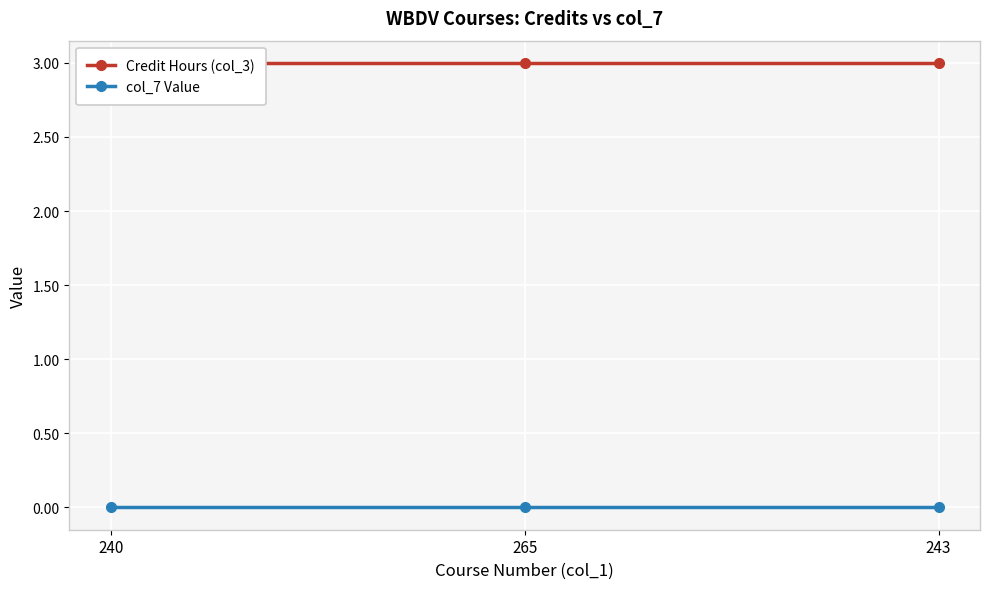

At which category is the sum across all series the highest?

240